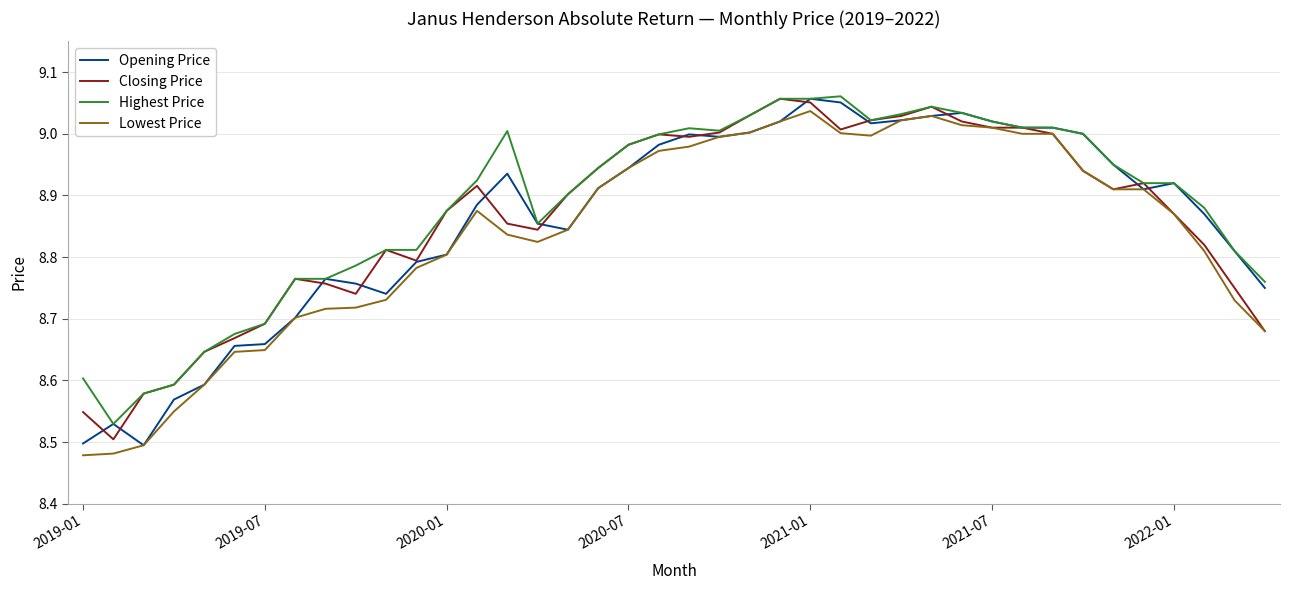

The Lowest Price series shows 5.0 at 2019-07. True or false?

False